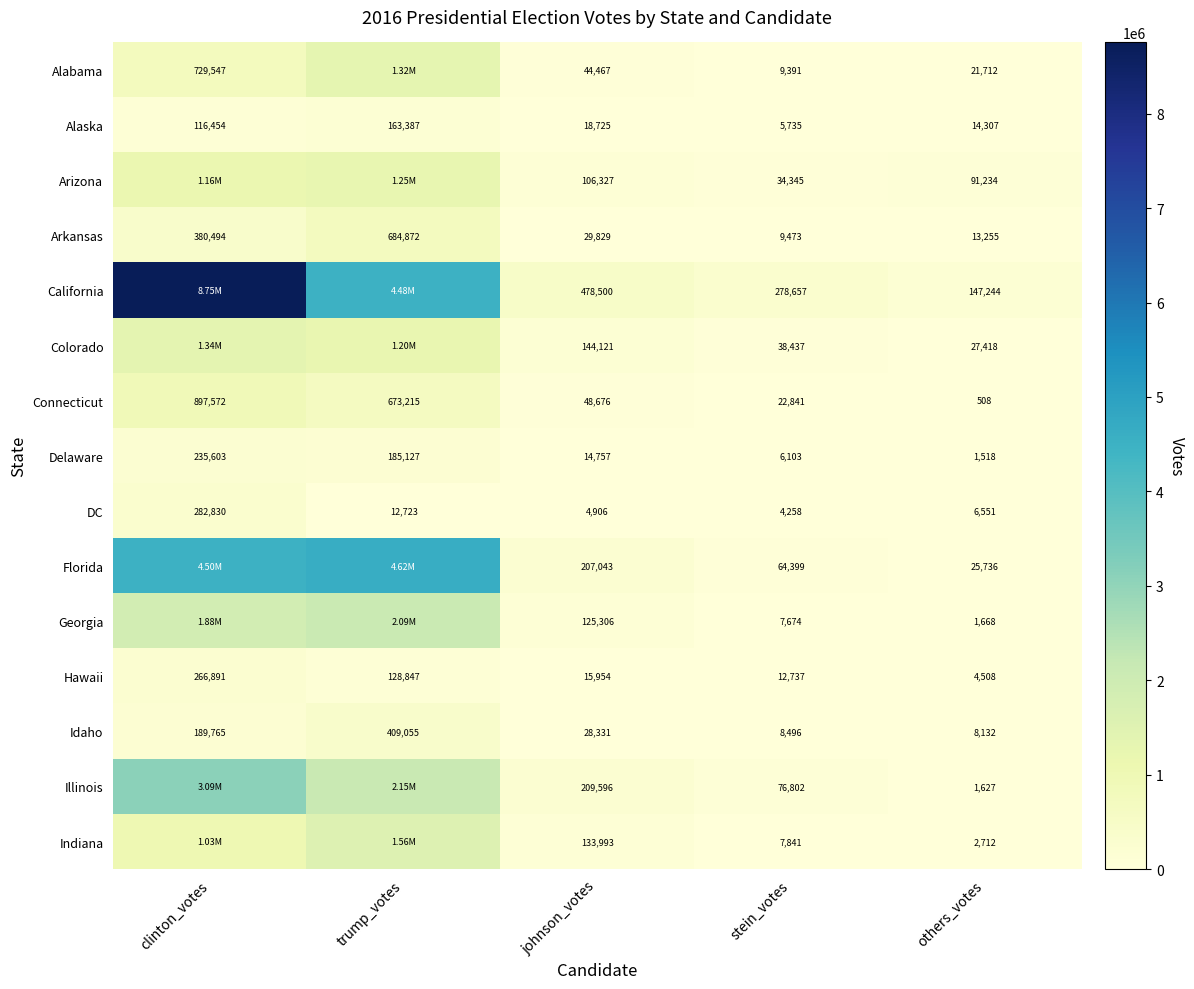

What is the difference between the highest and lowest values at johnson_votes?

473594